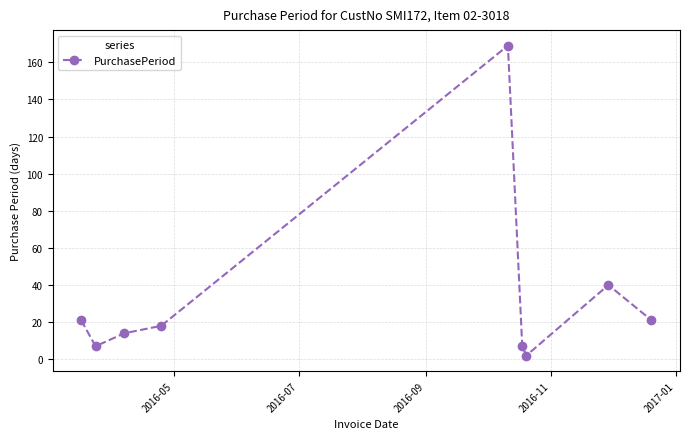

What is the greatest value displayed?

169